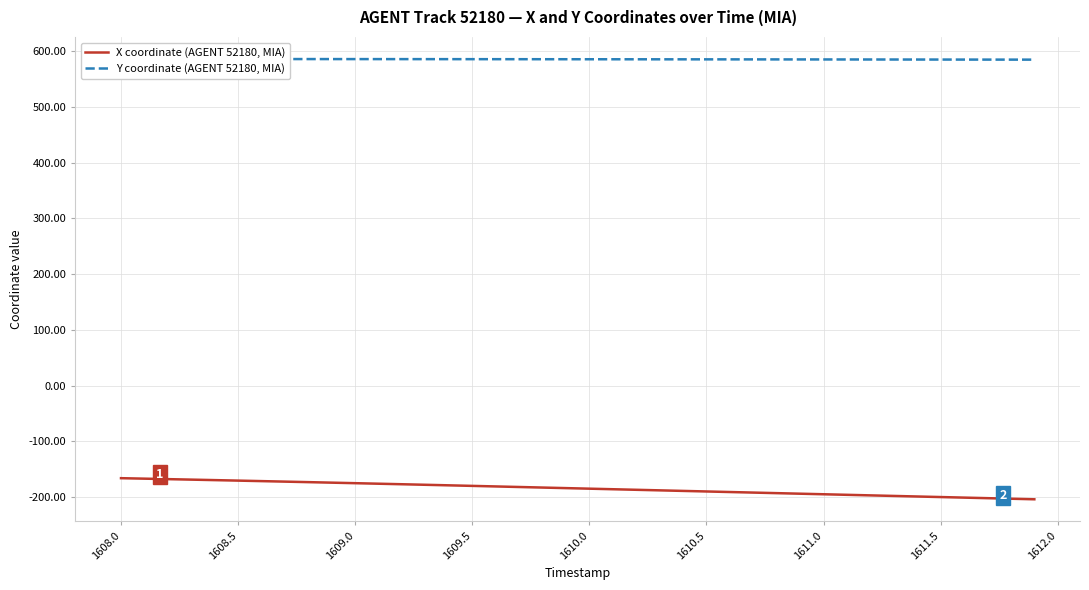

At which label does Y coordinate (AGENT 52180, MIA) first exceed 585?

1608.0